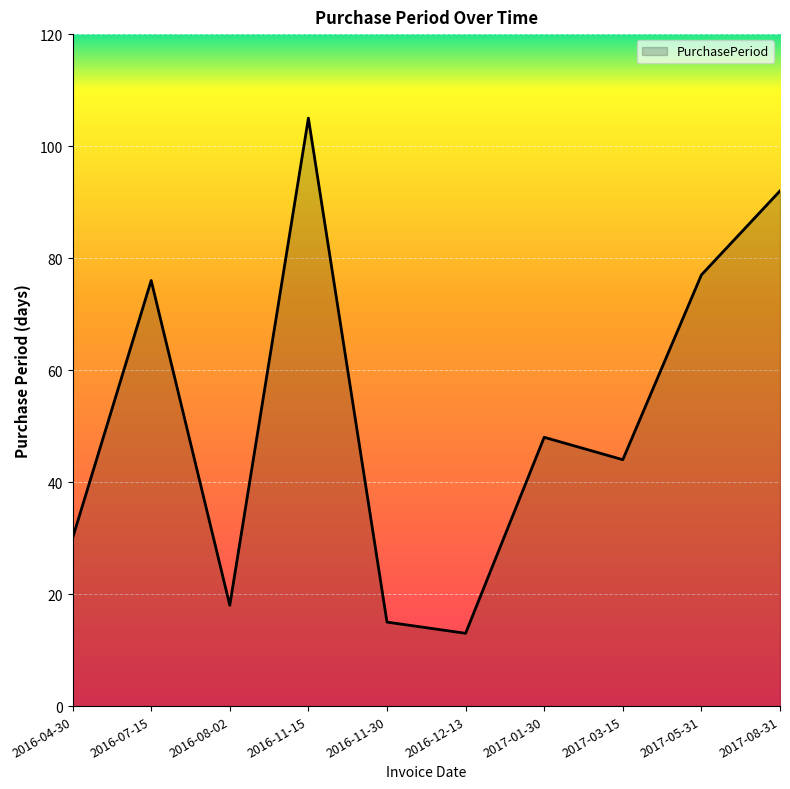

How many lines are shown in the chart?

1